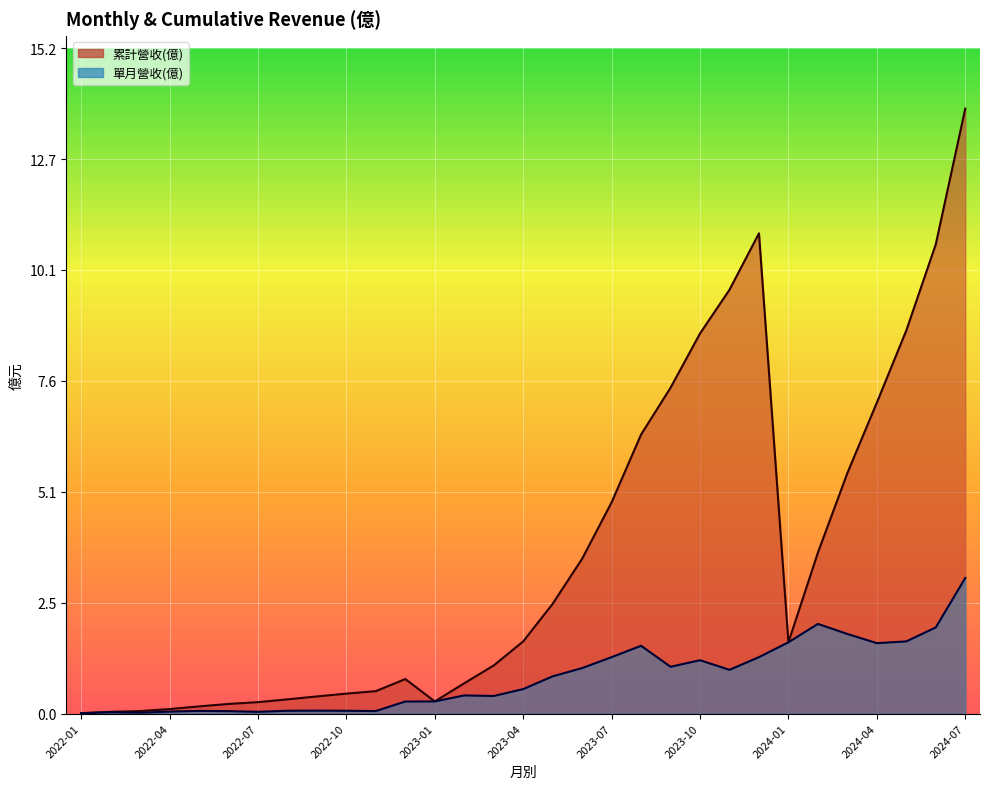

Reading left to right, extract all data points from this chart.

累計營收(億): 0.0	0.0	0.1	0.1	0.2	0.2	0.3	0.3	0.4	0.5	0.5	0.8	0.3	0.7	1.1	1.6	2.5	3.5	4.8	6.4	7.5	8.7	9.7	11.0	1.6	3.7	5.5	7.1	8.8	10.7	13.8
單月營收(億): 0.0	0.0	0.0	0.0	0.1	0.1	0.0	0.1	0.1	0.1	0.1	0.3	0.3	0.4	0.4	0.6	0.9	1.0	1.3	1.6	1.1	1.2	1.0	1.3	1.6	2.0	1.8	1.6	1.6	2.0	3.1